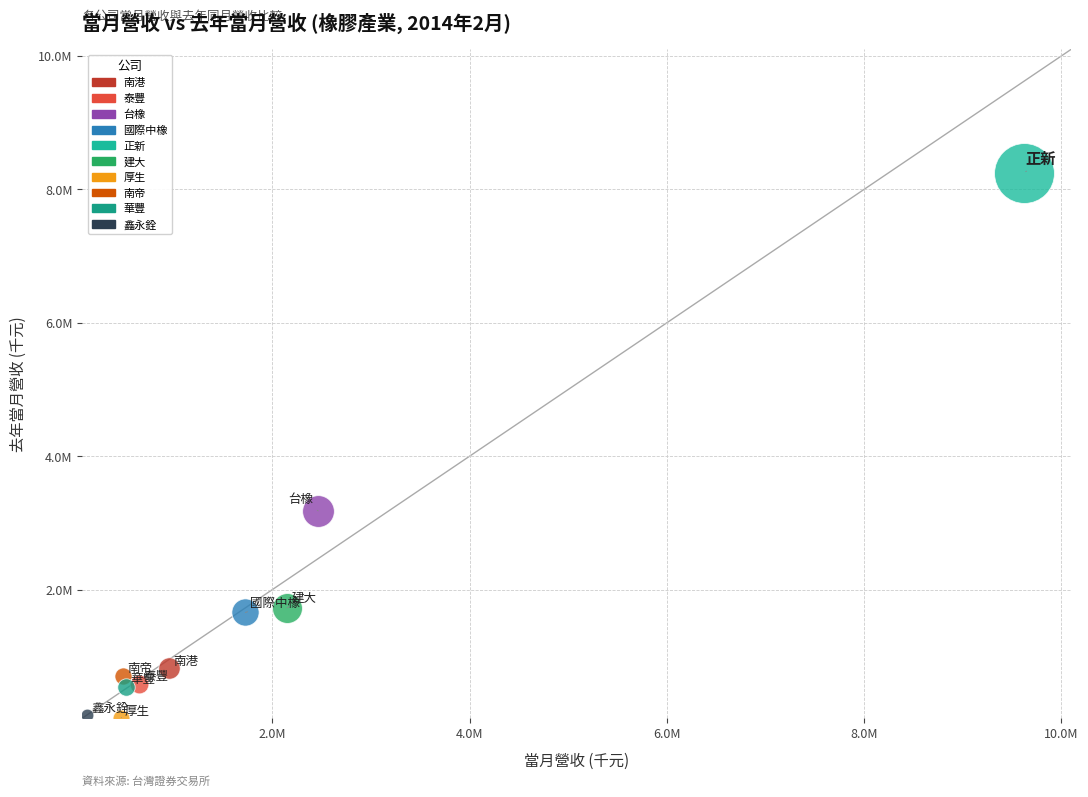

What are all the series names shown in the legend?

南港, 泰豐, 台橡, 國際中橡, 正新, 建大, 厚生, 南帝, 華豐, 鑫永銓